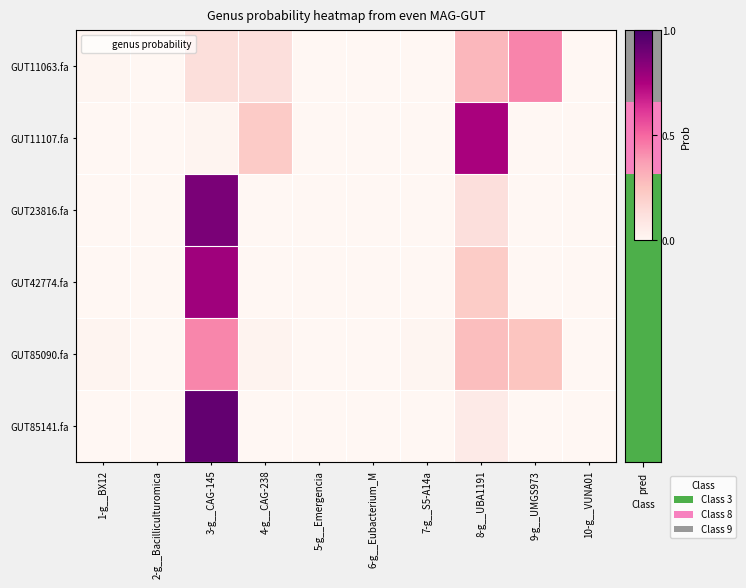

Reading left to right, transcribe all the data shown in this chart.

GUT11063.fa: 1-g__BX12=0.0	2-g__Bacilliculturomica=0.0	3-g__CAG-145=0.1	4-g__CAG-238=0.1	5-g__Emergencia=0.0	6-g__Eubacterium_M=0.0	7-g__S5-A14a=0.0	8-g__UBA1191=0.3	9-g__UMGS973=0.4	10-g__VUNA01=0.0
GUT11107.fa: 1-g__BX12=0.0	2-g__Bacilliculturomica=0.0	3-g__CAG-145=0.0	4-g__CAG-238=0.2	5-g__Emergencia=0.0	6-g__Eubacterium_M=0.0	7-g__S5-A14a=0.0	8-g__UBA1191=0.8	9-g__UMGS973=0.0	10-g__VUNA01=0.0
GUT23816.fa: 1-g__BX12=0.0	2-g__Bacilliculturomica=0.0	3-g__CAG-145=0.9	4-g__CAG-238=0.0	5-g__Emergencia=0.0	6-g__Eubacterium_M=0.0	7-g__S5-A14a=0.0	8-g__UBA1191=0.1	9-g__UMGS973=0.0	10-g__VUNA01=0.0
GUT42774.fa: 1-g__BX12=0.0	2-g__Bacilliculturomica=0.0	3-g__CAG-145=0.8	4-g__CAG-238=0.0	5-g__Emergencia=0.0	6-g__Eubacterium_M=0.0	7-g__S5-A14a=0.0	8-g__UBA1191=0.2	9-g__UMGS973=0.0	10-g__VUNA01=0.0
GUT85090.fa: 1-g__BX12=0.0	2-g__Bacilliculturomica=0.0	3-g__CAG-145=0.4	4-g__CAG-238=0.0	5-g__Emergencia=0.0	6-g__Eubacterium_M=0.0	7-g__S5-A14a=0.0	8-g__UBA1191=0.3	9-g__UMGS973=0.2	10-g__VUNA01=0.0
GUT85141.fa: 1-g__BX12=0.0	2-g__Bacilliculturomica=0.0	3-g__CAG-145=0.9	4-g__CAG-238=0.0	5-g__Emergencia=0.0	6-g__Eubacterium_M=0.0	7-g__S5-A14a=0.0	8-g__UBA1191=0.1	9-g__UMGS973=0.0	10-g__VUNA01=0.0